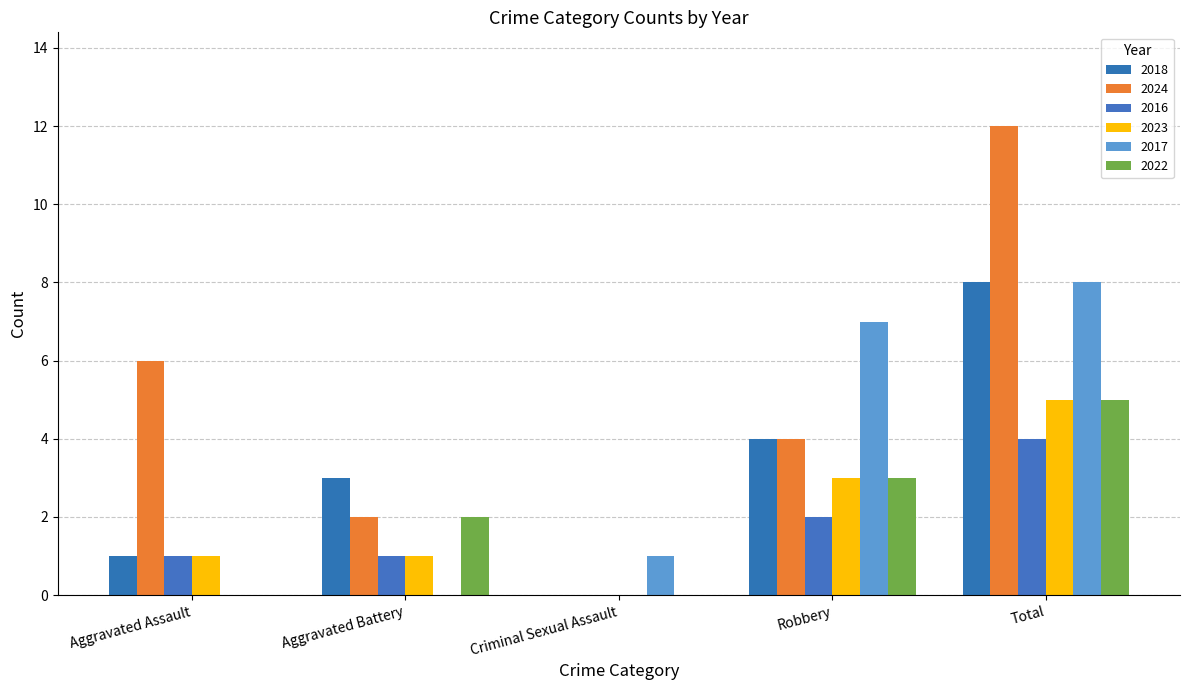

Are the bars horizontal?

No